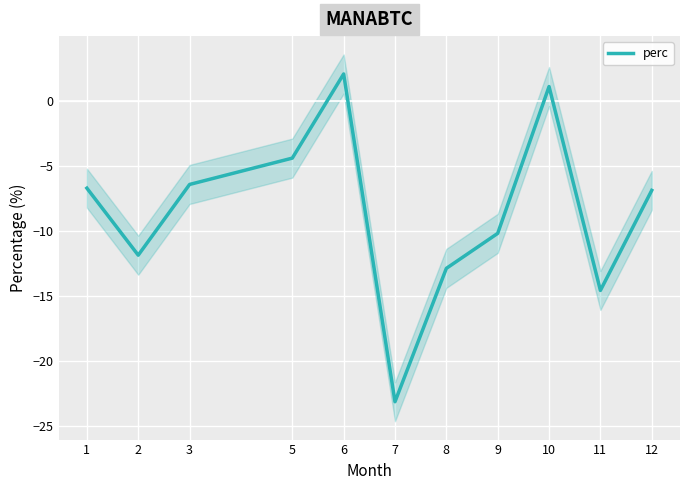

Is it true that the value at 2 is -5.5?

False